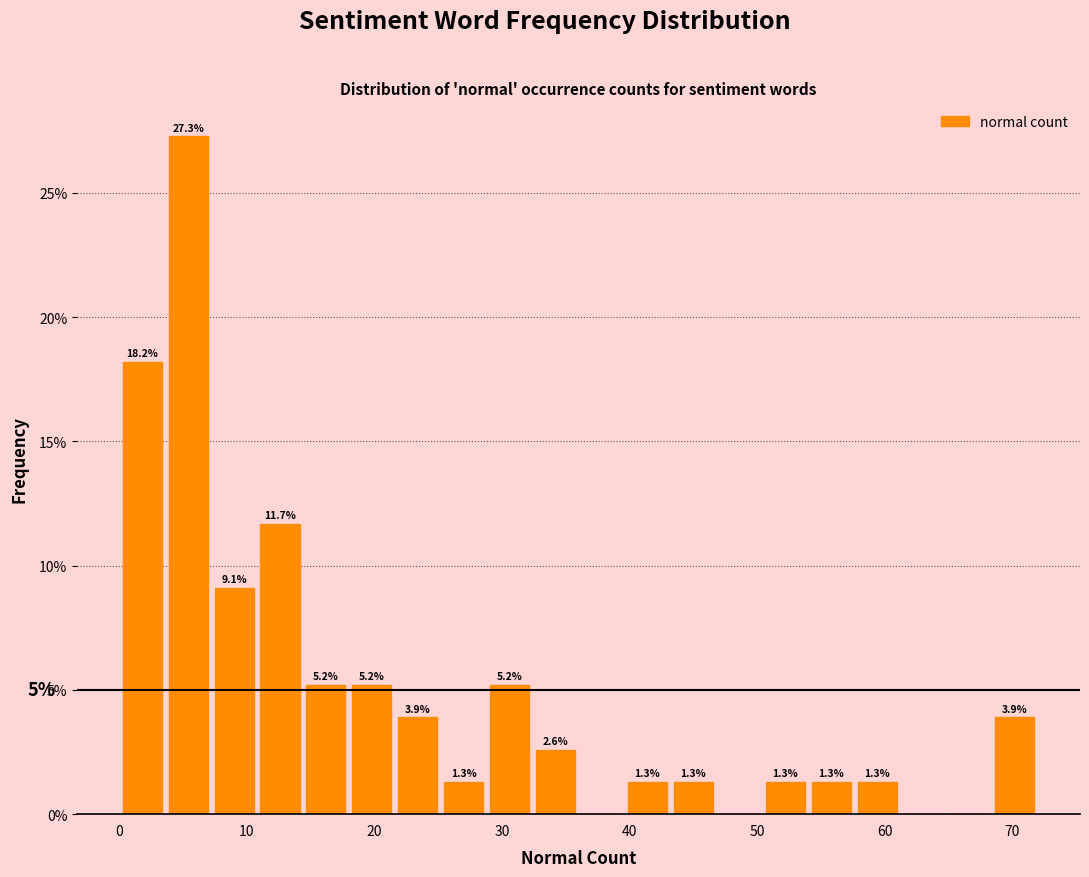

Around what value on the x-axis is the tallest bar? Give the approximate position of its centre, as read against the axis.

5